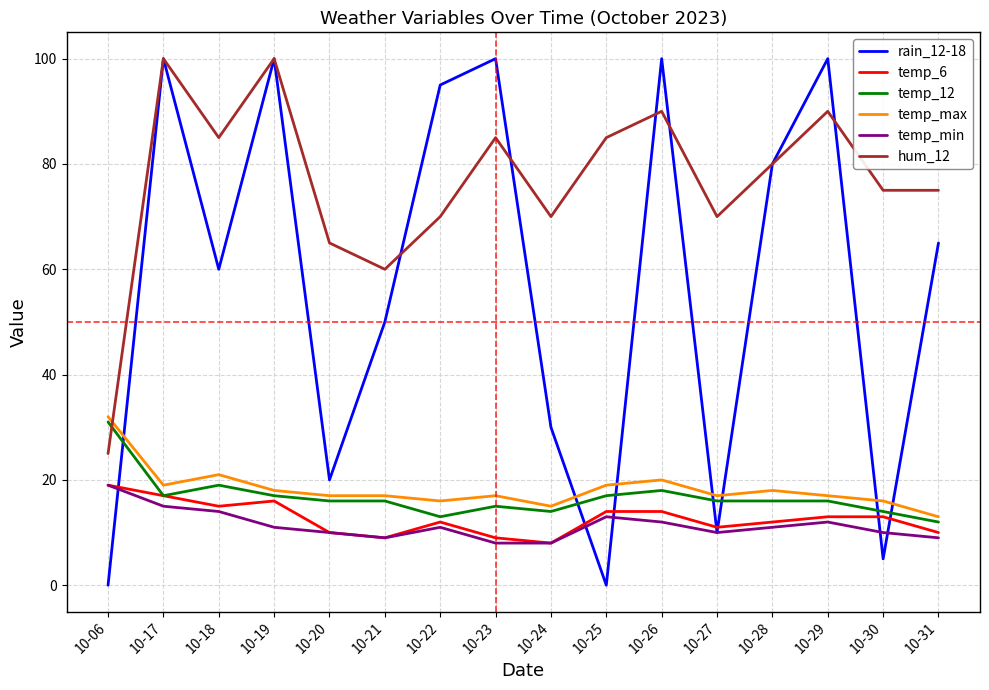

What is the maximum value shown in the chart?

100